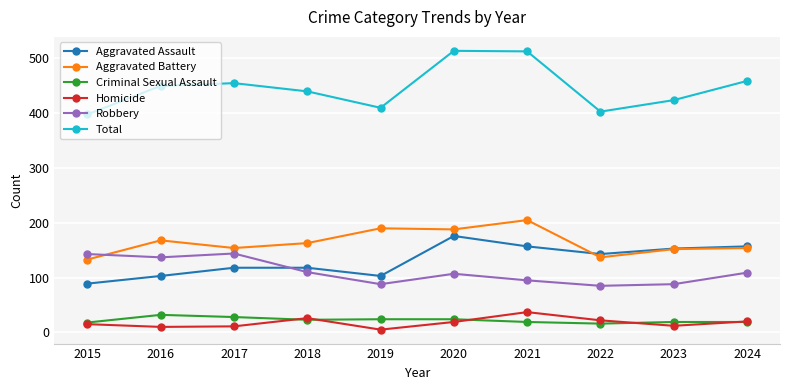

Rank the series by their maximum value, from lowest to highest.

Criminal Sexual Assault, Homicide, Robbery, Aggravated Assault, Aggravated Battery, Total